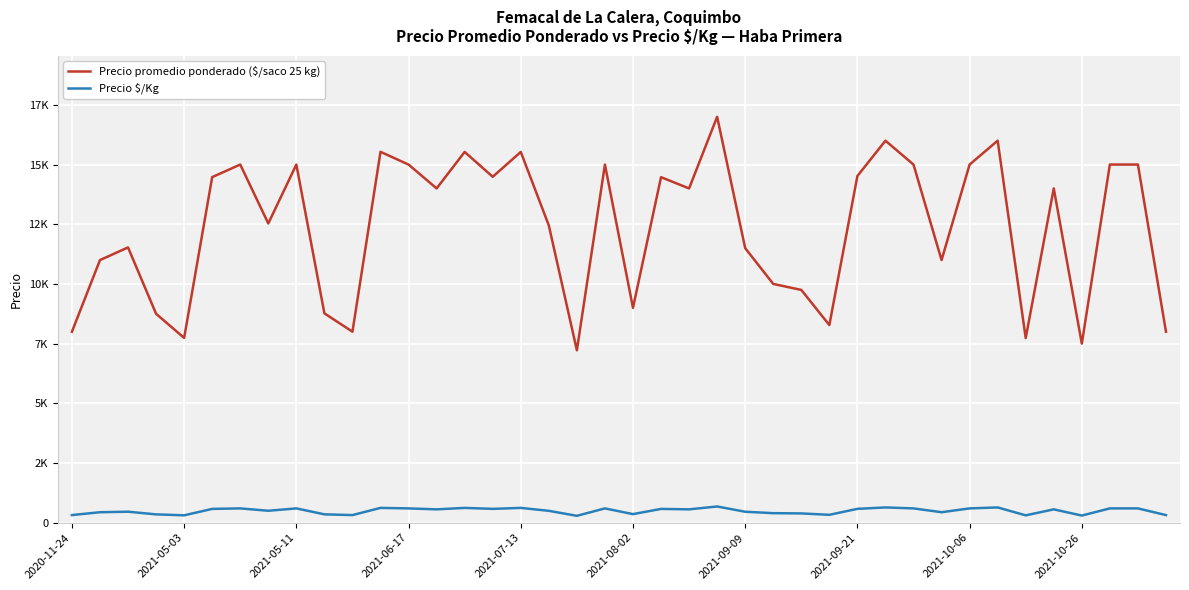

At how many categories does at least one series exceed 1780?

40